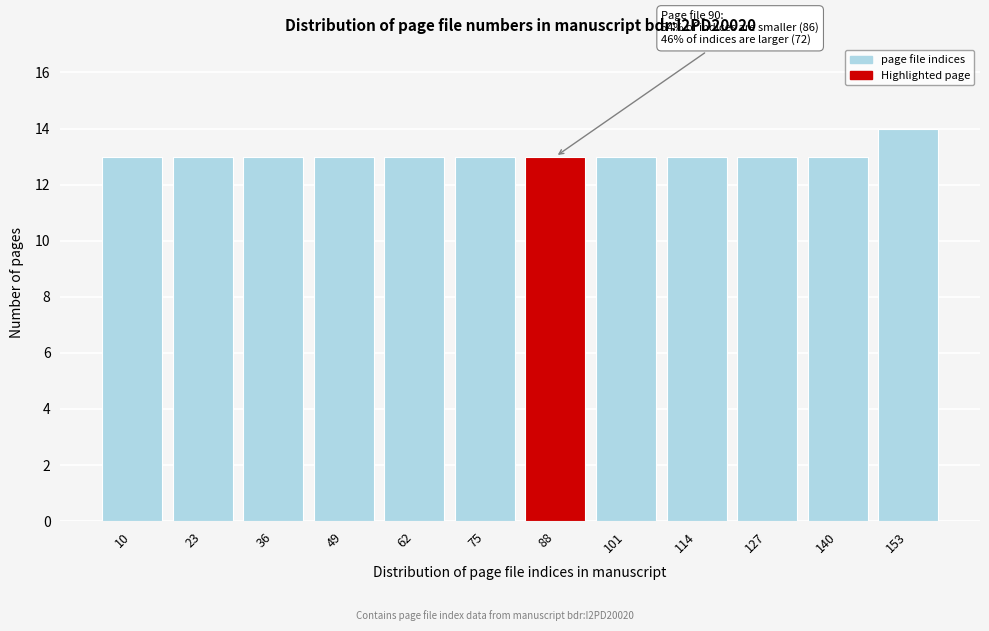

Reading right to left, what are all the values shown in this chart?

153=14	140=13	127=13	114=13	101=13	88=13	75=13	62=13	49=13	36=13	23=13	10=13